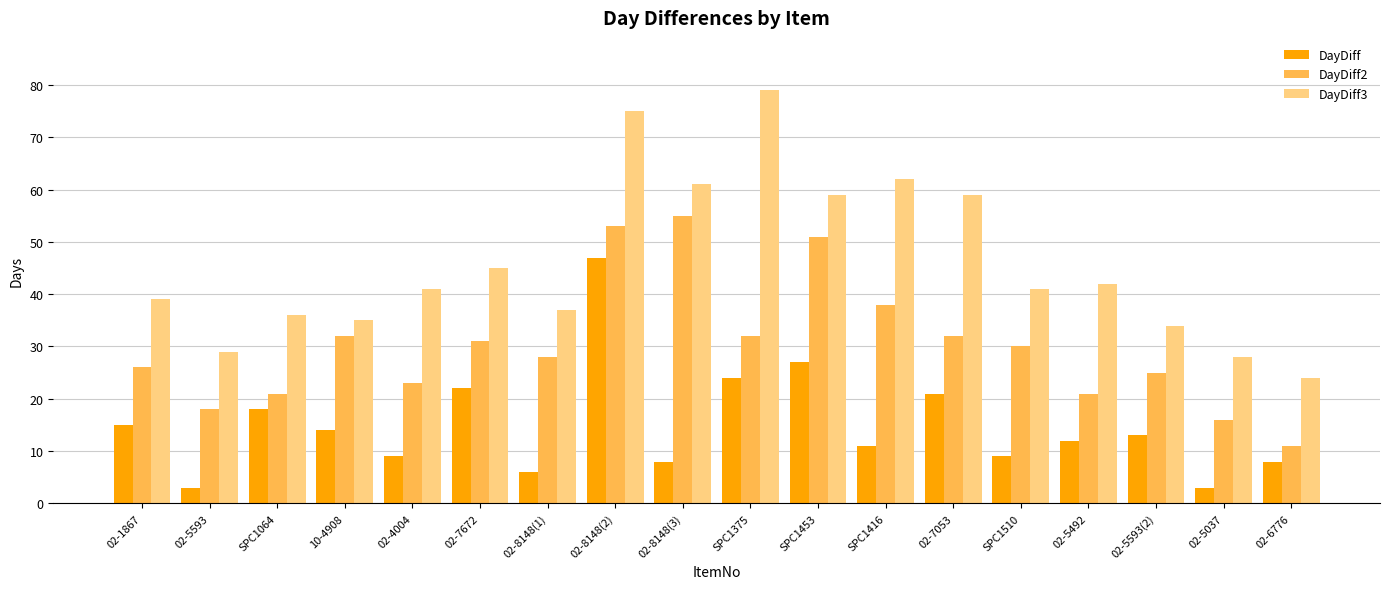

Count the number of categories in the chart.

18